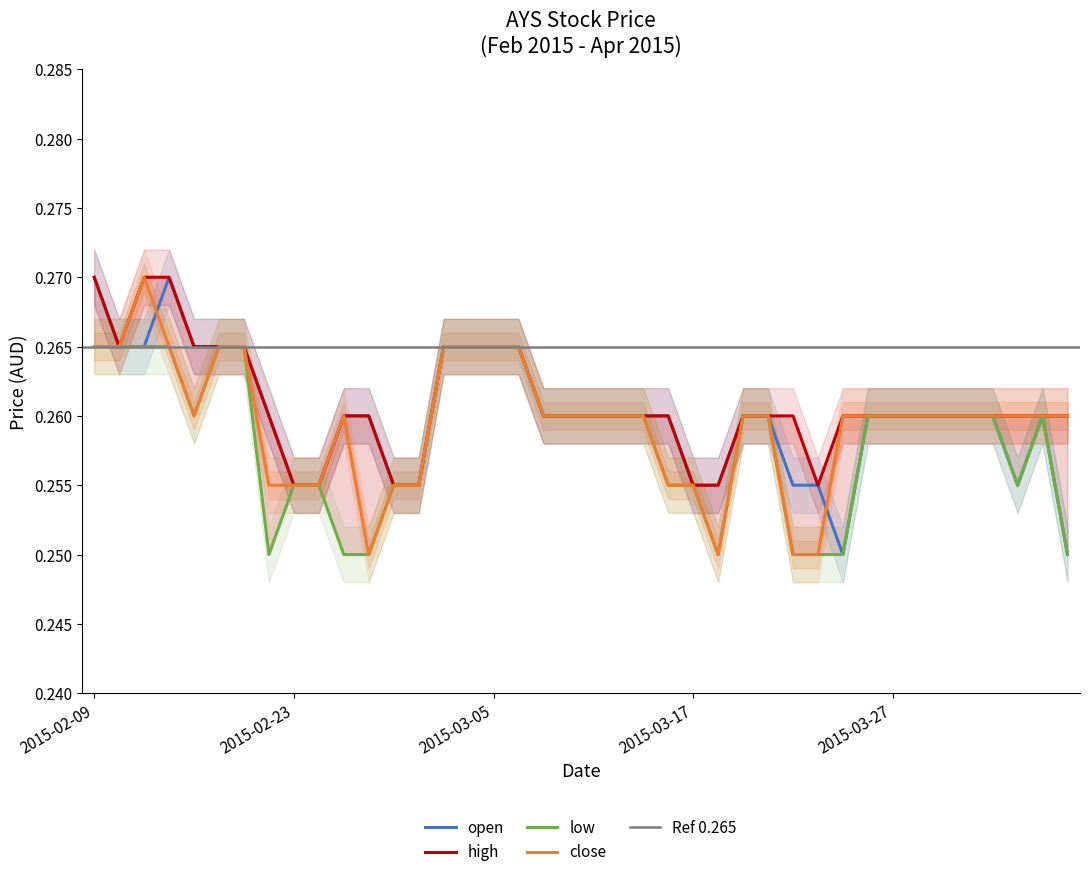

What are all the series names shown in the legend?

open, high, low, close